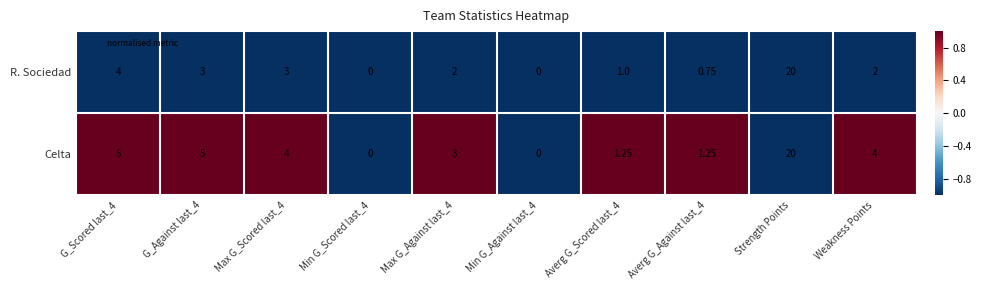

What is the greatest value displayed?

20.0